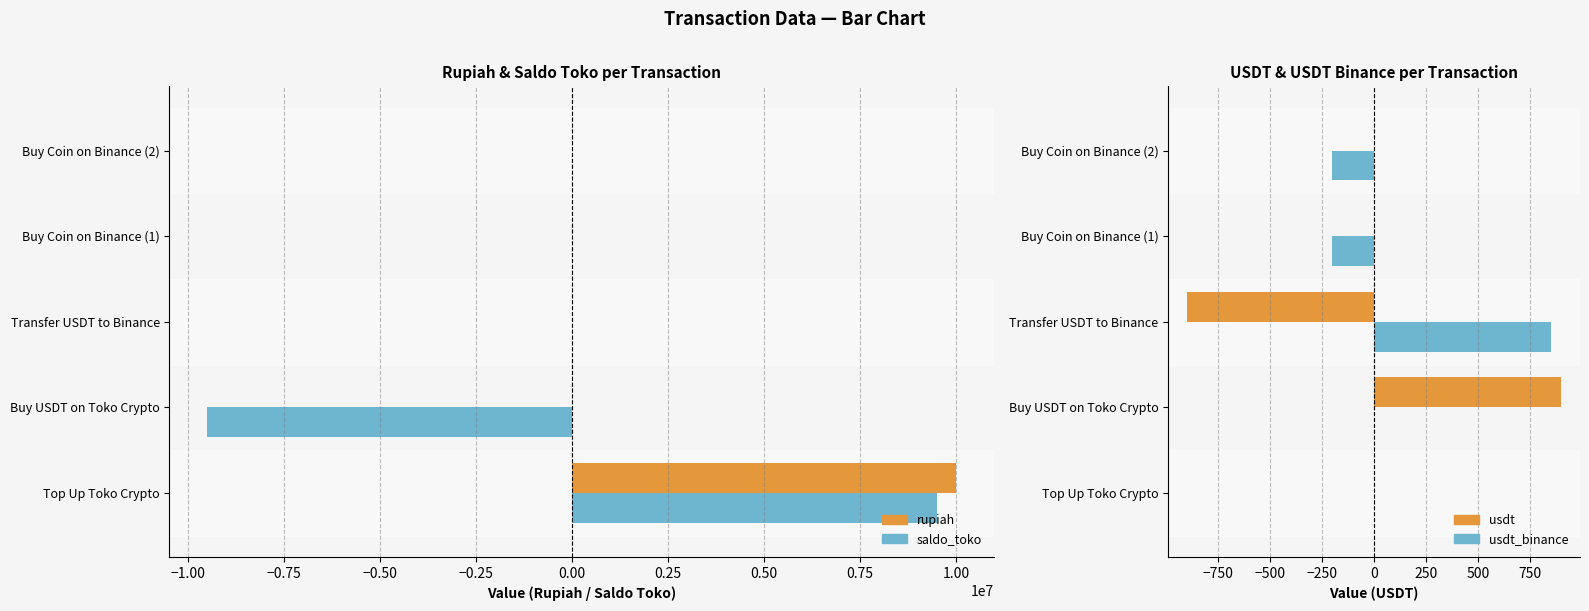

What is the minimum value shown in the chart?

-9500000